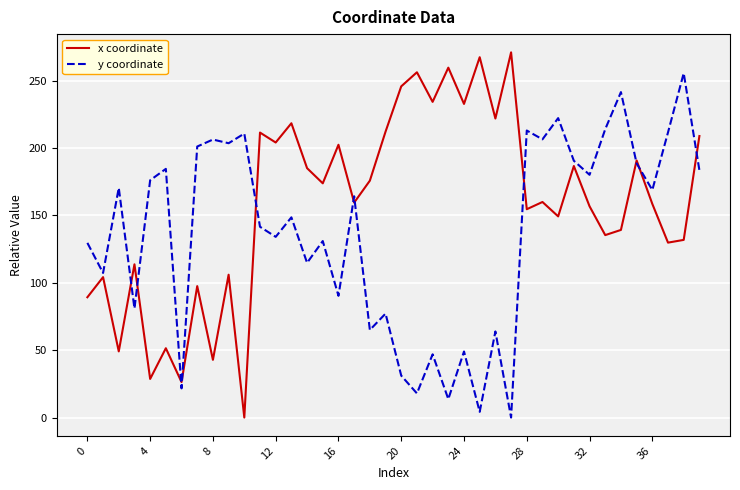

Which series has the largest total across all categories?

x coordinate